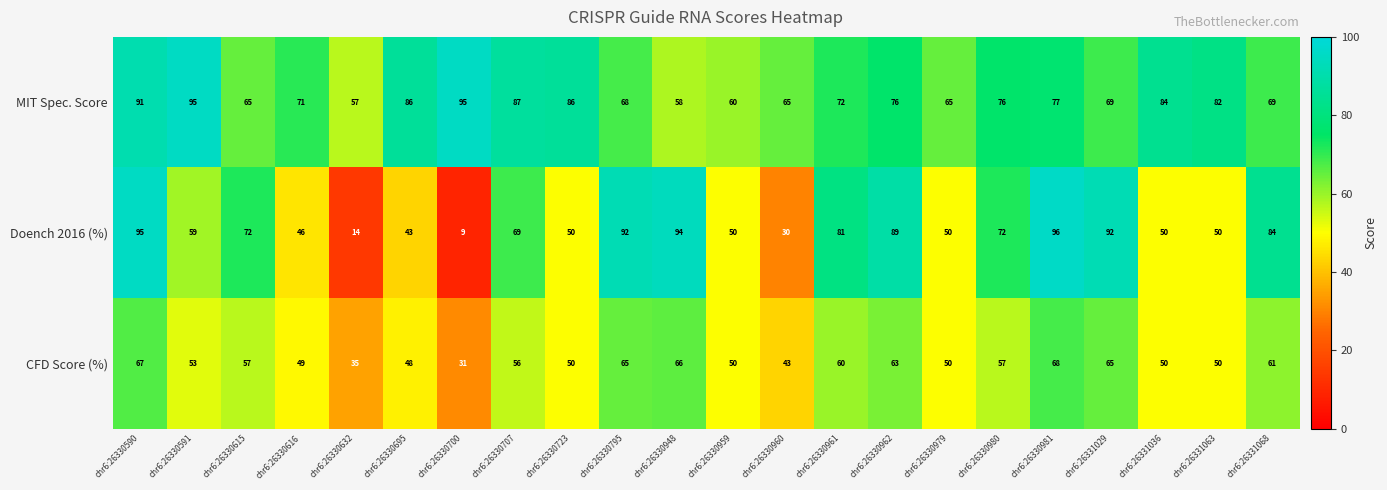

Rank the series by their average value, from lowest to highest.

CFD Score (%), Doench 2016 (%), MIT Spec. Score